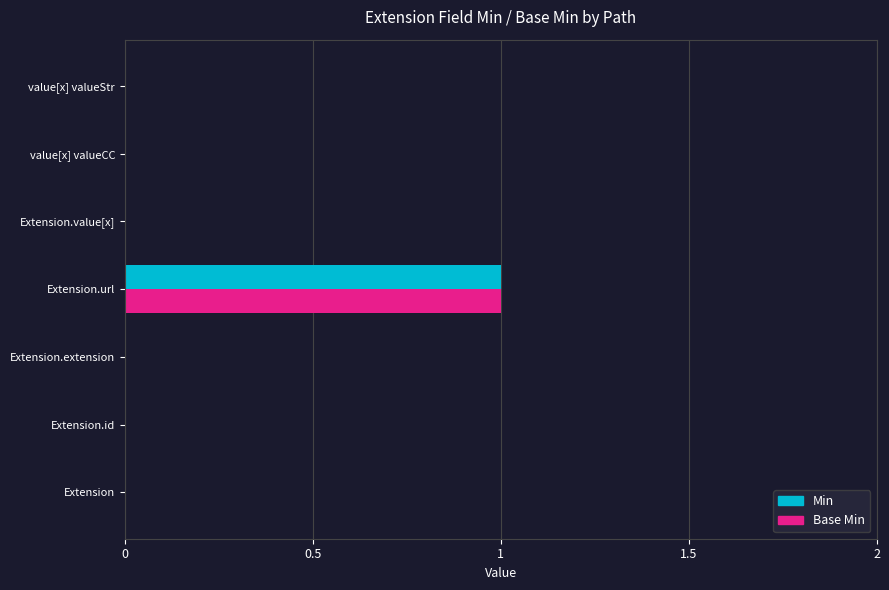

Count the number of data series in this chart.

2